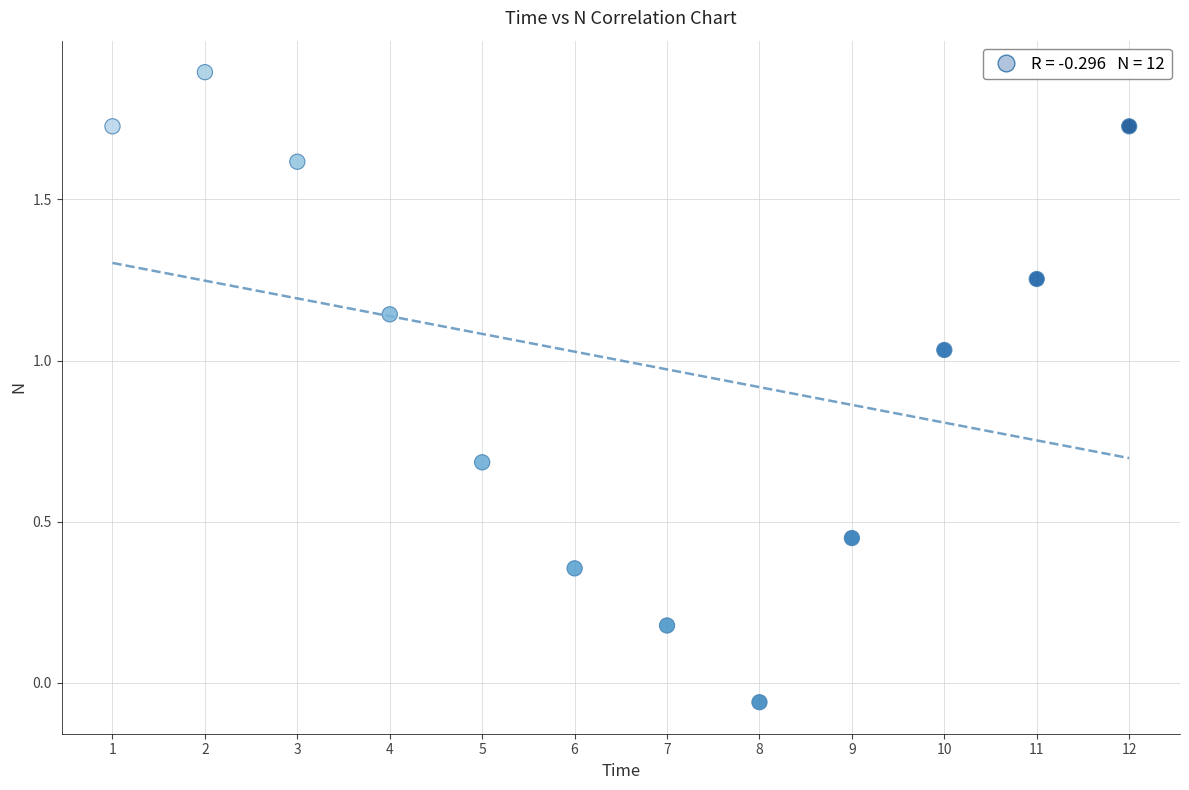

What is the range of Y values (max minus min)?

2.0